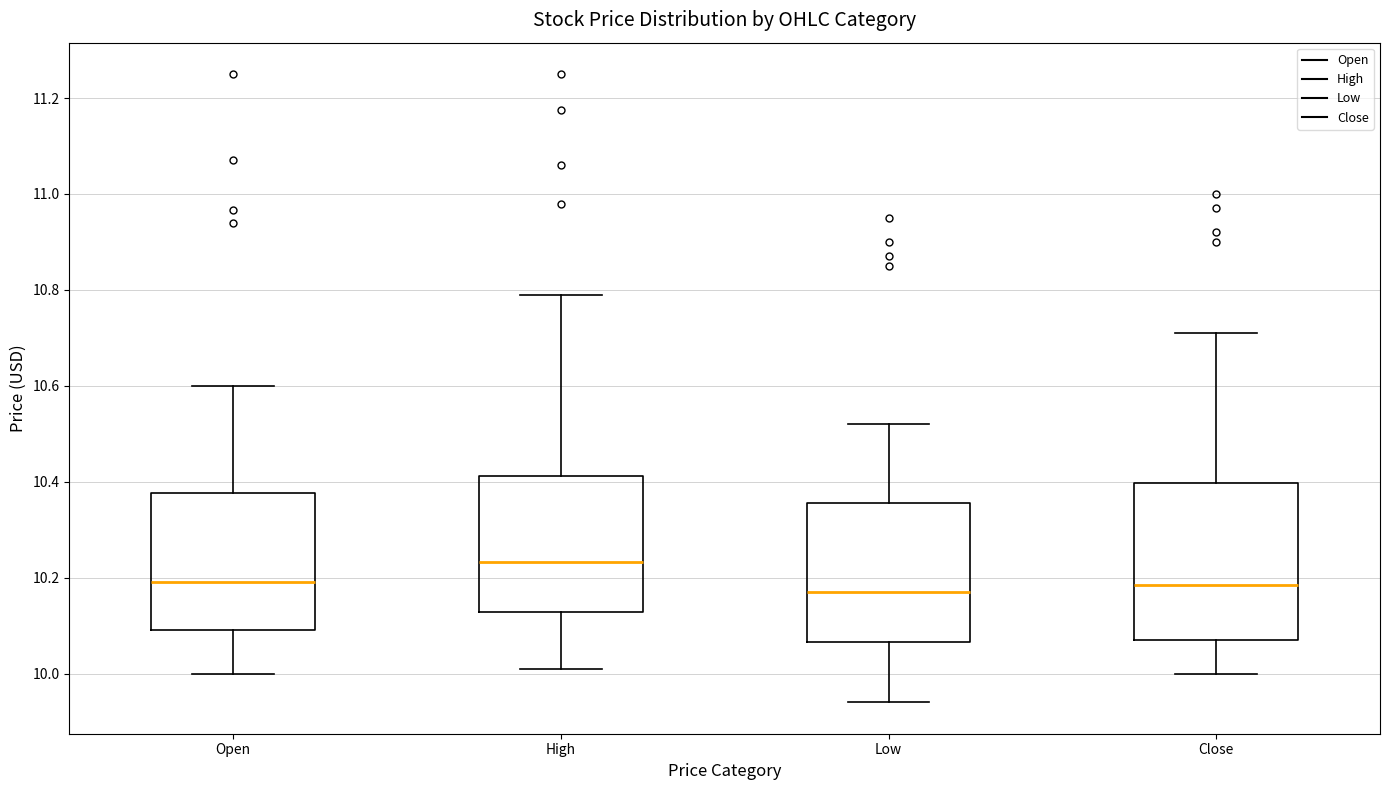

Where is the lower edge of the box for Open on the y-axis? The values are not printed on the chart, so give them approximately, as read against the axis.

10.10